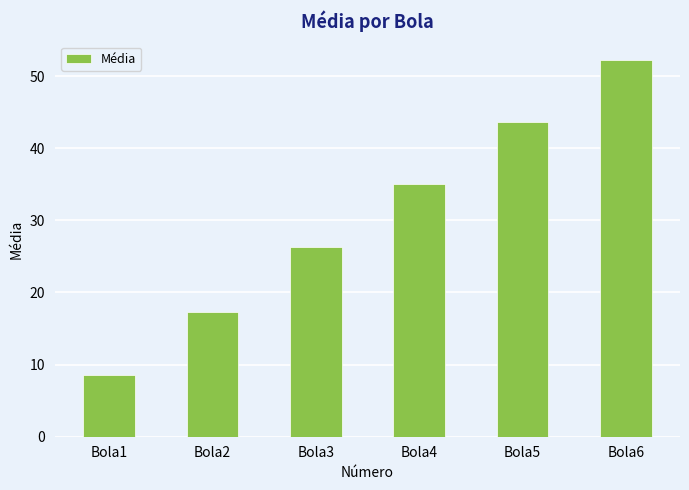

Does the chart contain stacked bars?

No